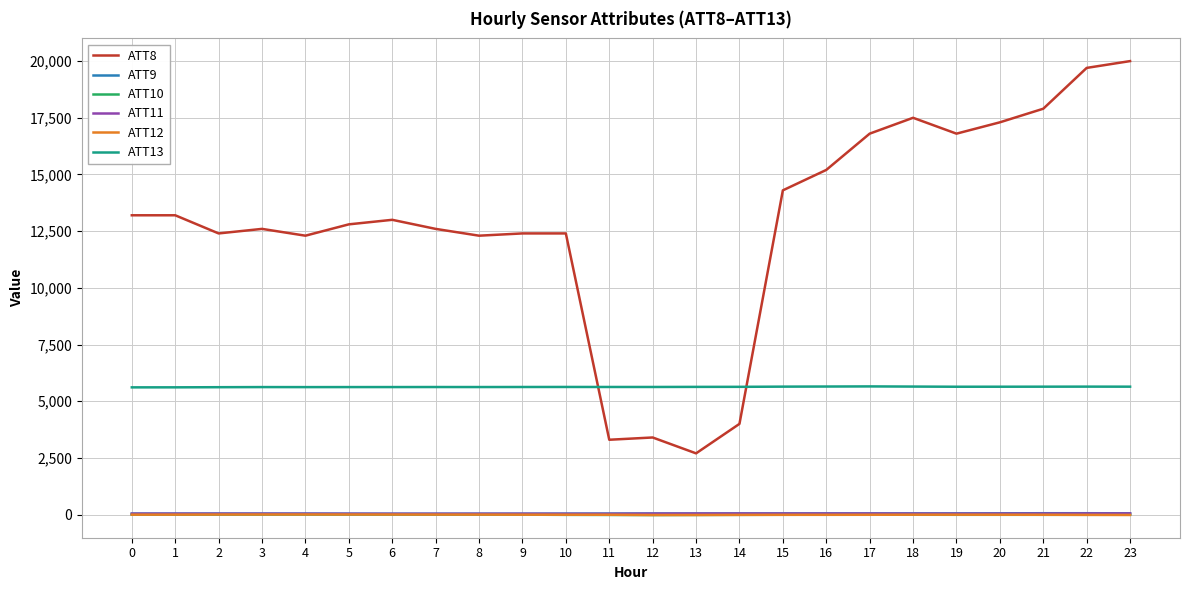

Is the value of ATT9 at 6 greater than the value of ATT13 at 15?

No